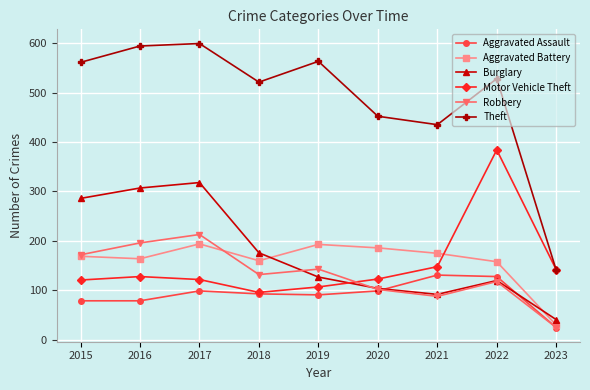

After their last crossing, which series has the higher values: Motor Vehicle Theft or Robbery?

Motor Vehicle Theft